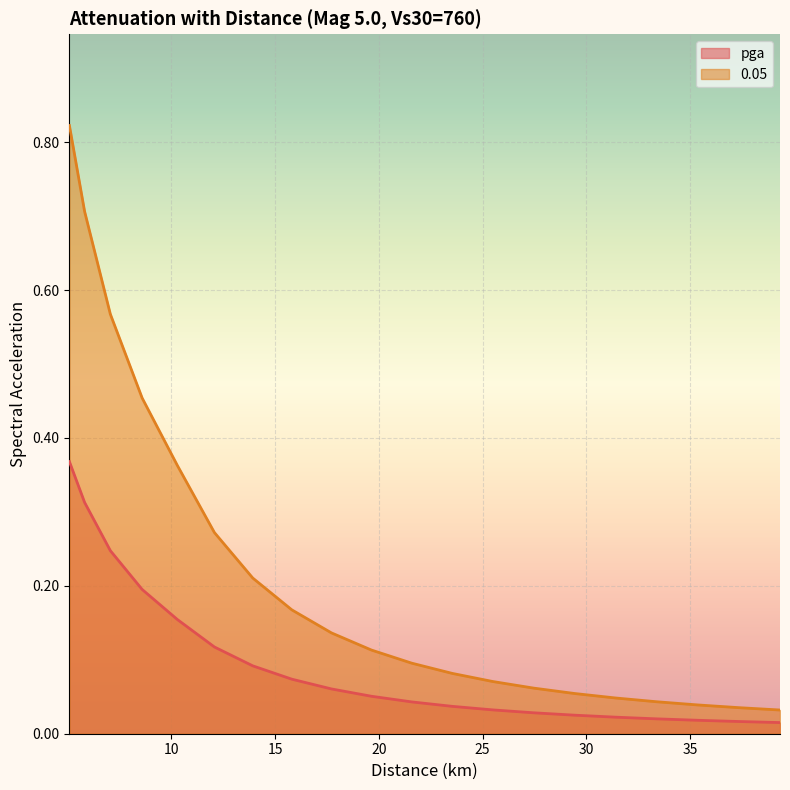

Is the value of pga at 10.2956305 greater than the value of 0.05 at 29.4278774?

Yes